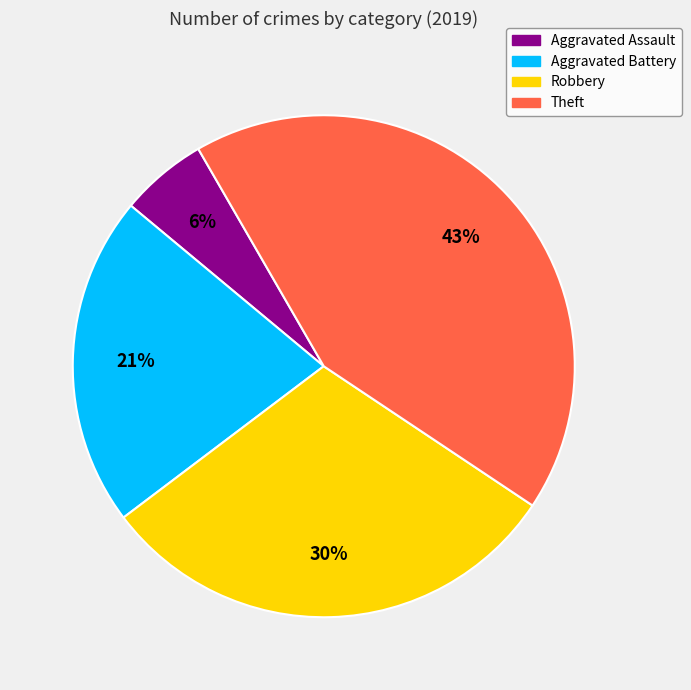

Rank the categories by value from lowest to highest.

Aggravated Assault, Aggravated Battery, Robbery, Theft